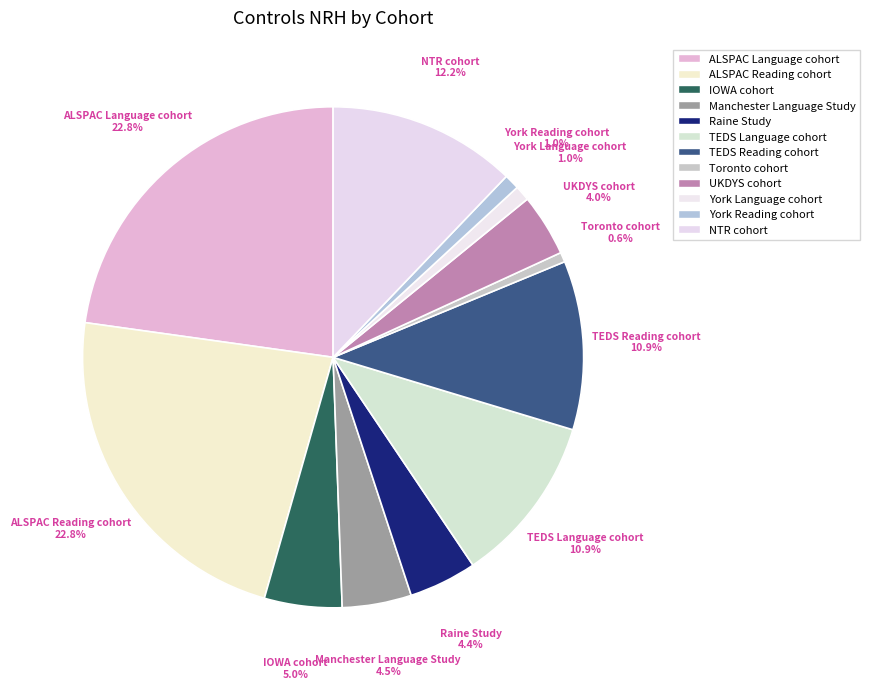

How many slices are in this pie chart?

12